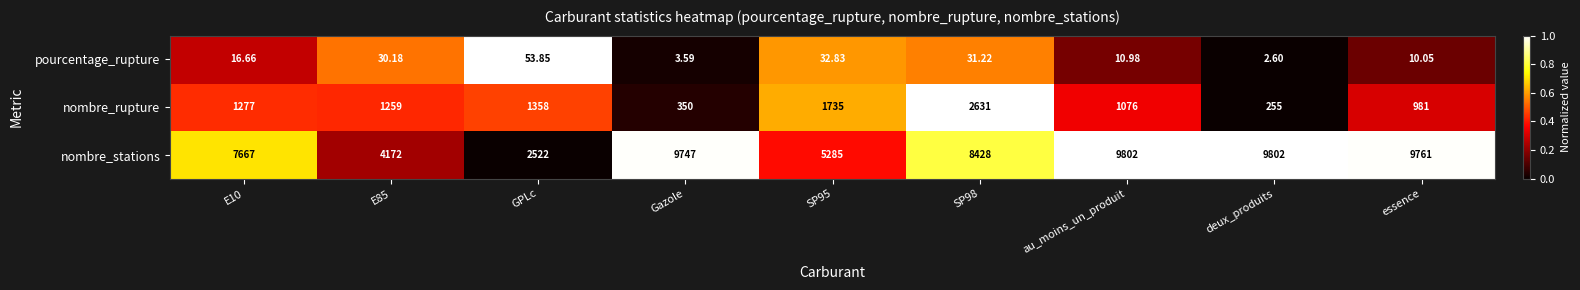

List the series in order of their overall mean, lowest first.

pourcentage_rupture, nombre_rupture, nombre_stations